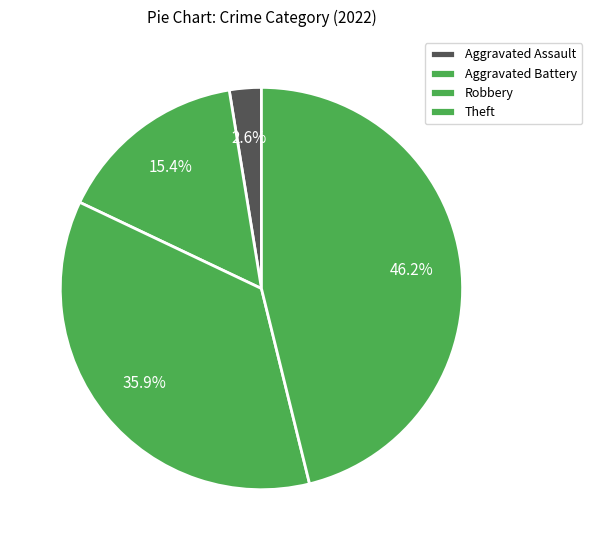

To the nearest percent, what percentage of the pie is Robbery?

36%